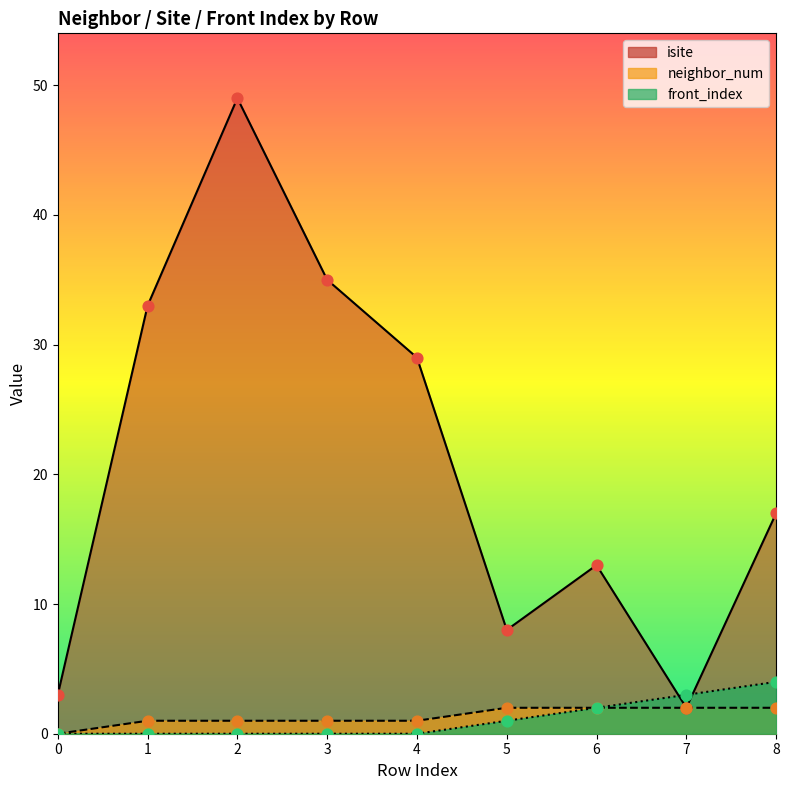

At how many categories does at least one series exceed 28?

4